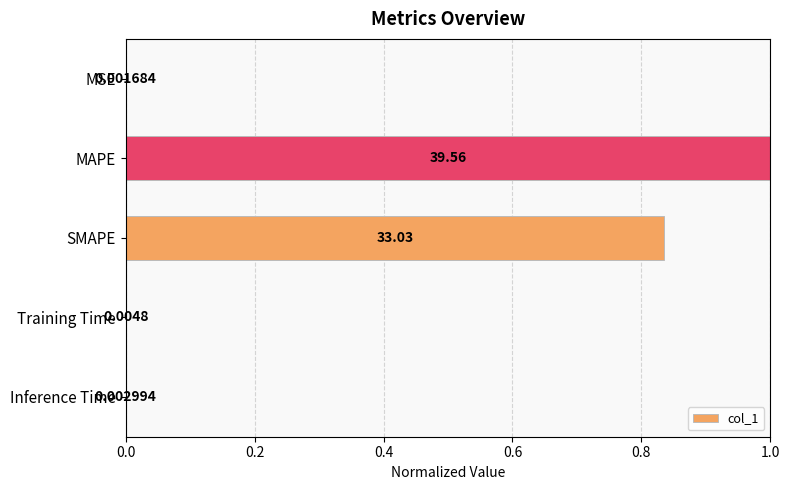

Are the bars horizontal?

Yes